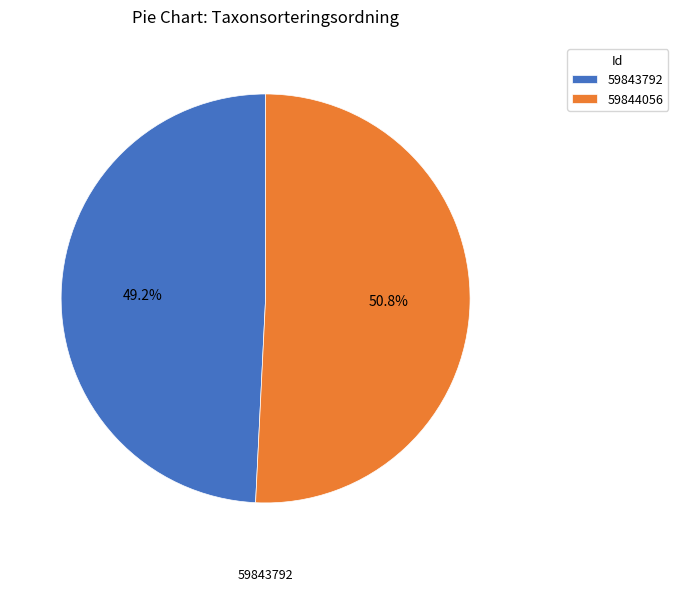

How many segments does this pie chart have?

2